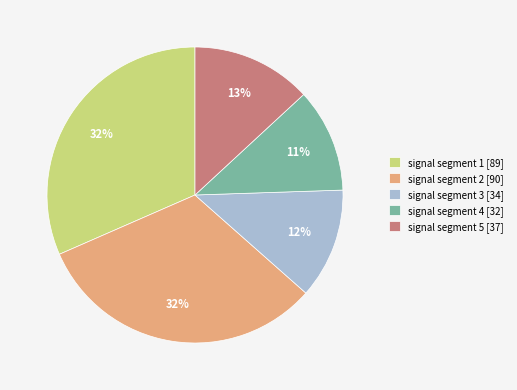

Combined, do signal segment 5 [37] and signal segment 3 [34] account for over 50%?

No